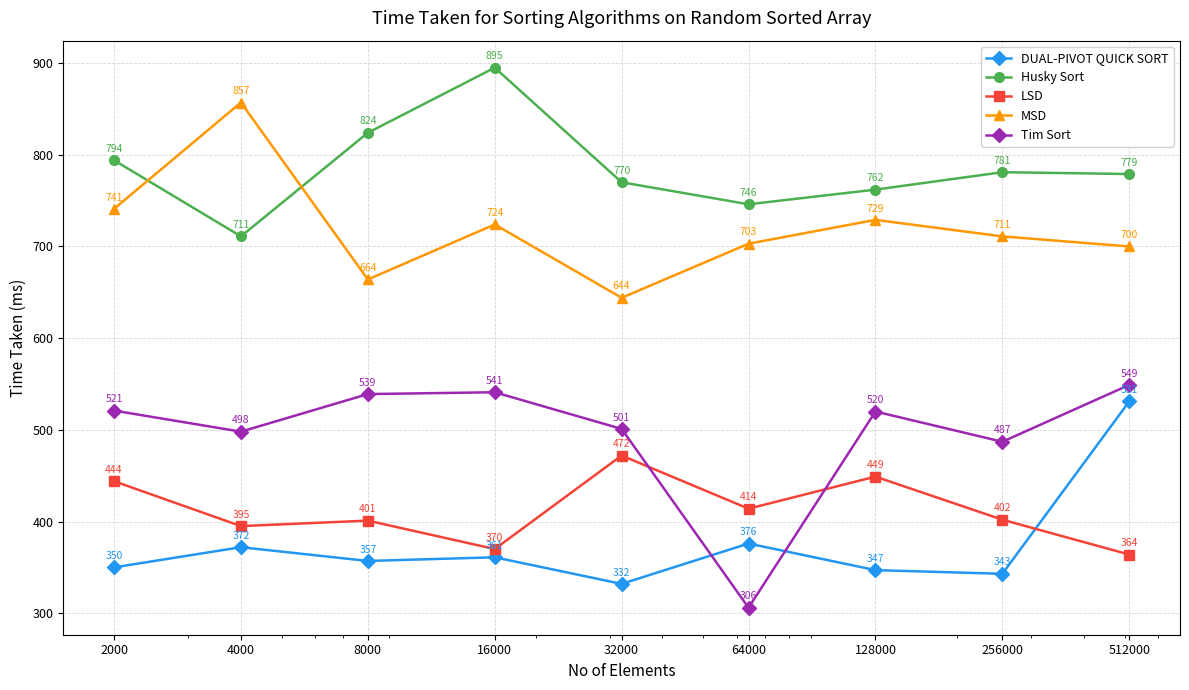

True or false: MSD and Tim Sort cross at least once.

False